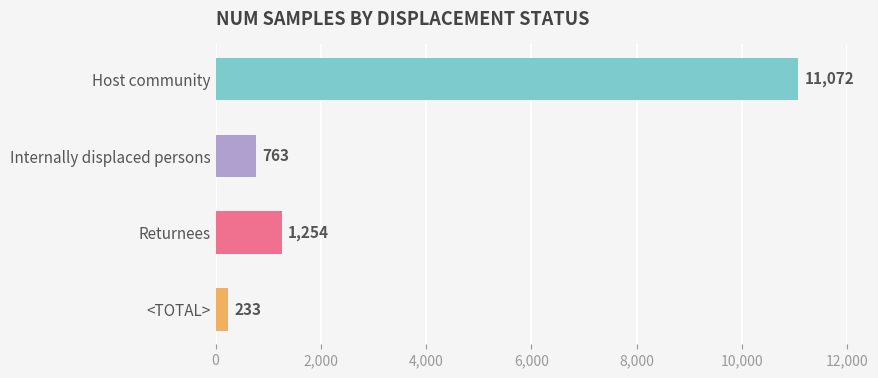

Does the chart contain any negative values?

No